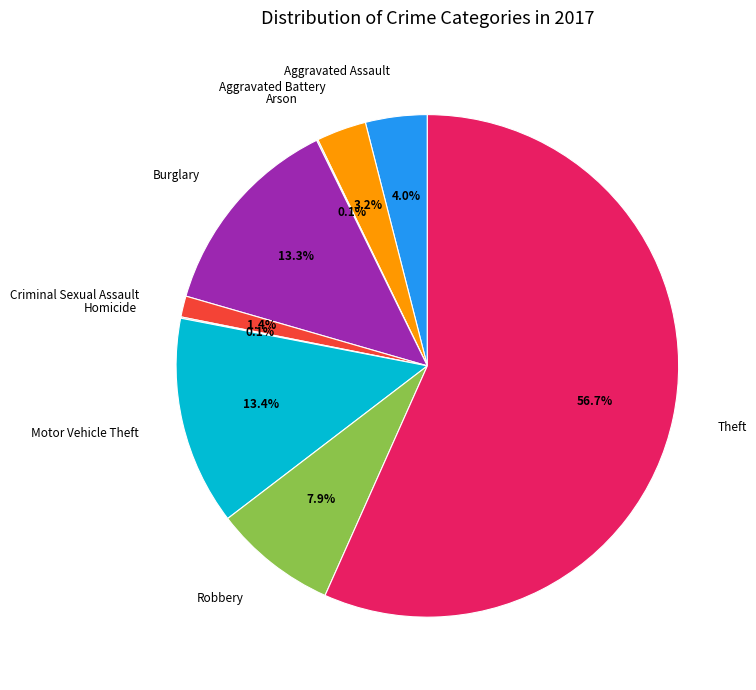

Between Burglary and Robbery, which is larger?

Burglary